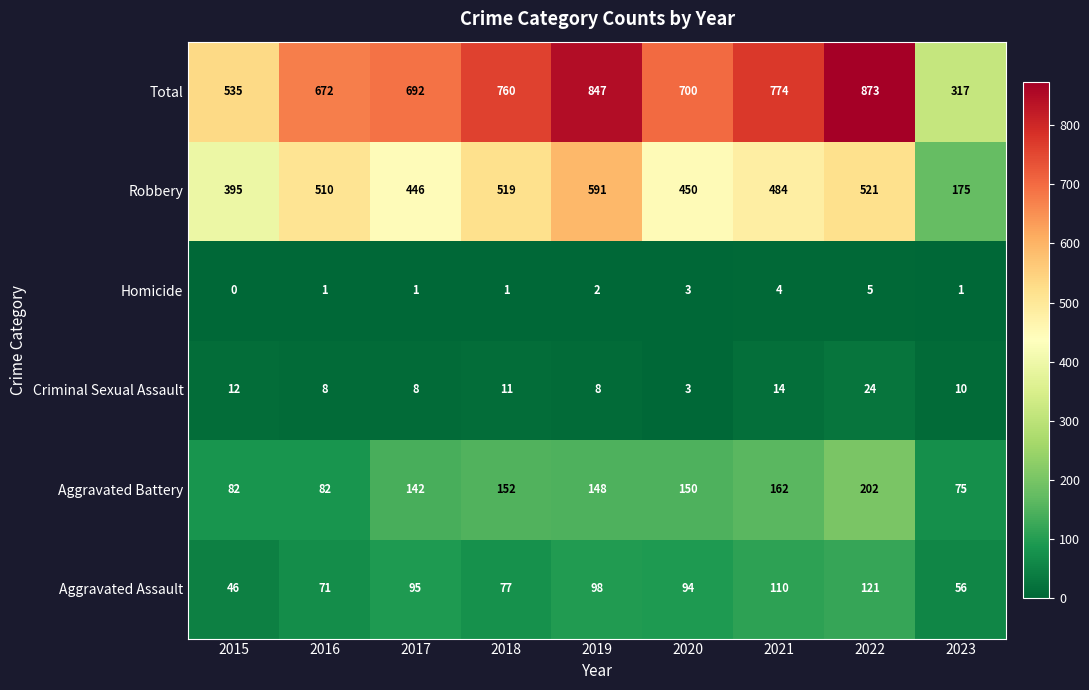

What is the difference between the highest and lowest values at 2021?

770